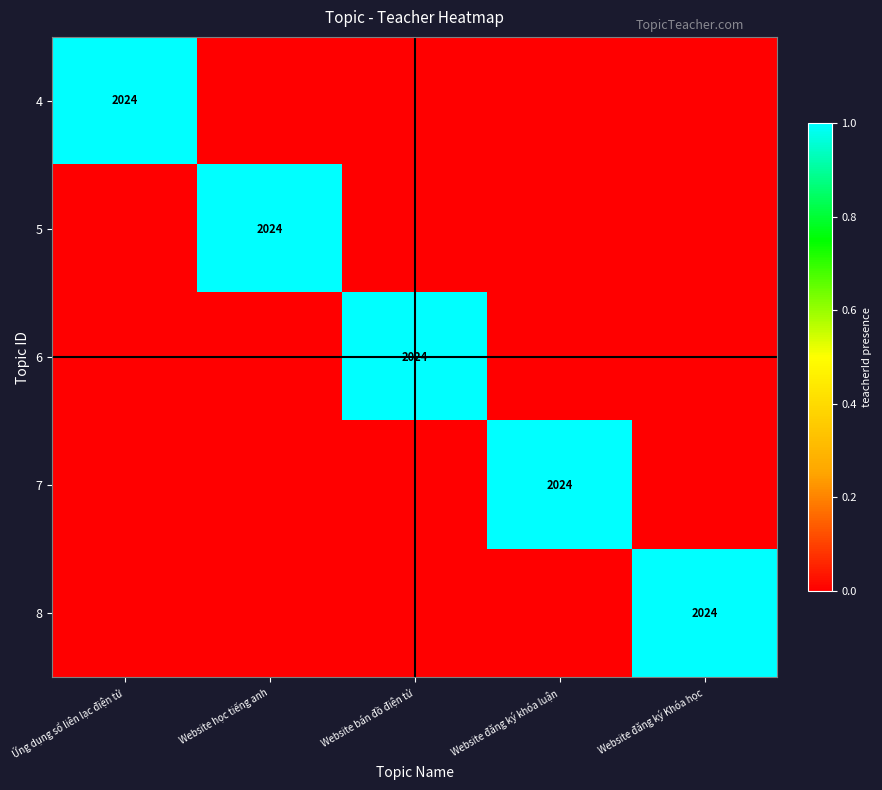

The value of 5 at Website học tiếng anh is 2024. True or false?

True